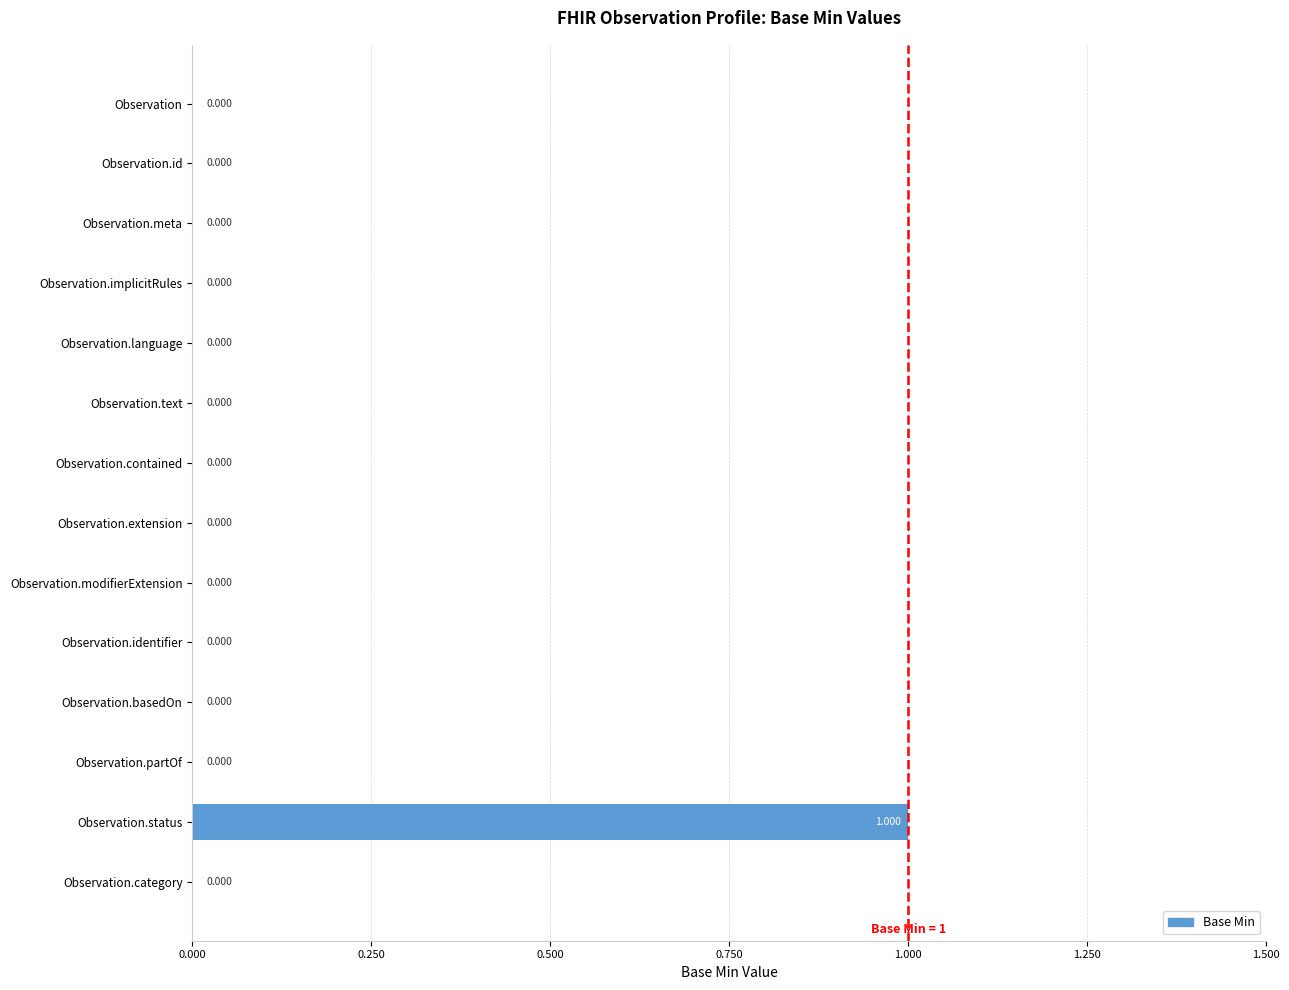

Which has a higher value, Observation.status or Observation.contained?

Observation.status